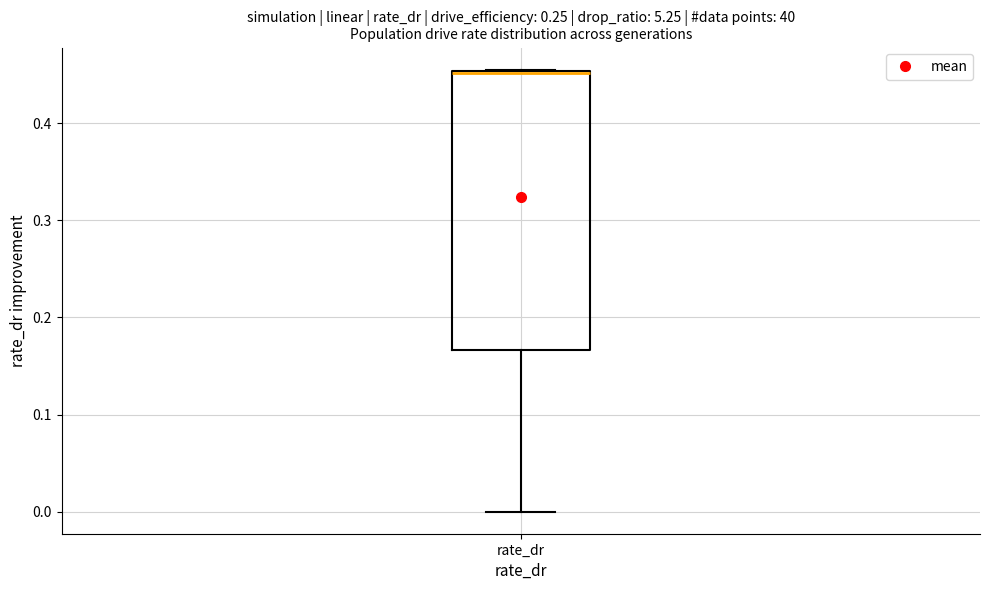

Read this box plot against the y-axis: the position of the median line, the range covered by the box, and the ends of both whiskers. The values are not printed on the chart, so give them approximately, as read against the axis.

median 0.45, box 0.17 to 0.45, whiskers 0.00 to 0.46